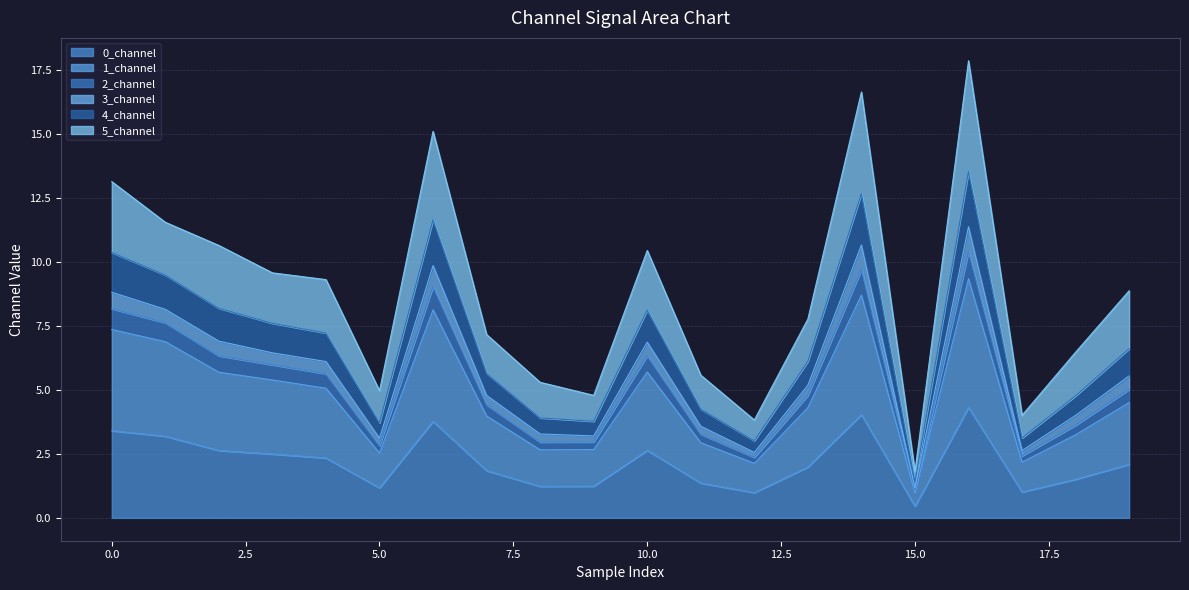

At which category does 4_channel reach its first local peak?

6